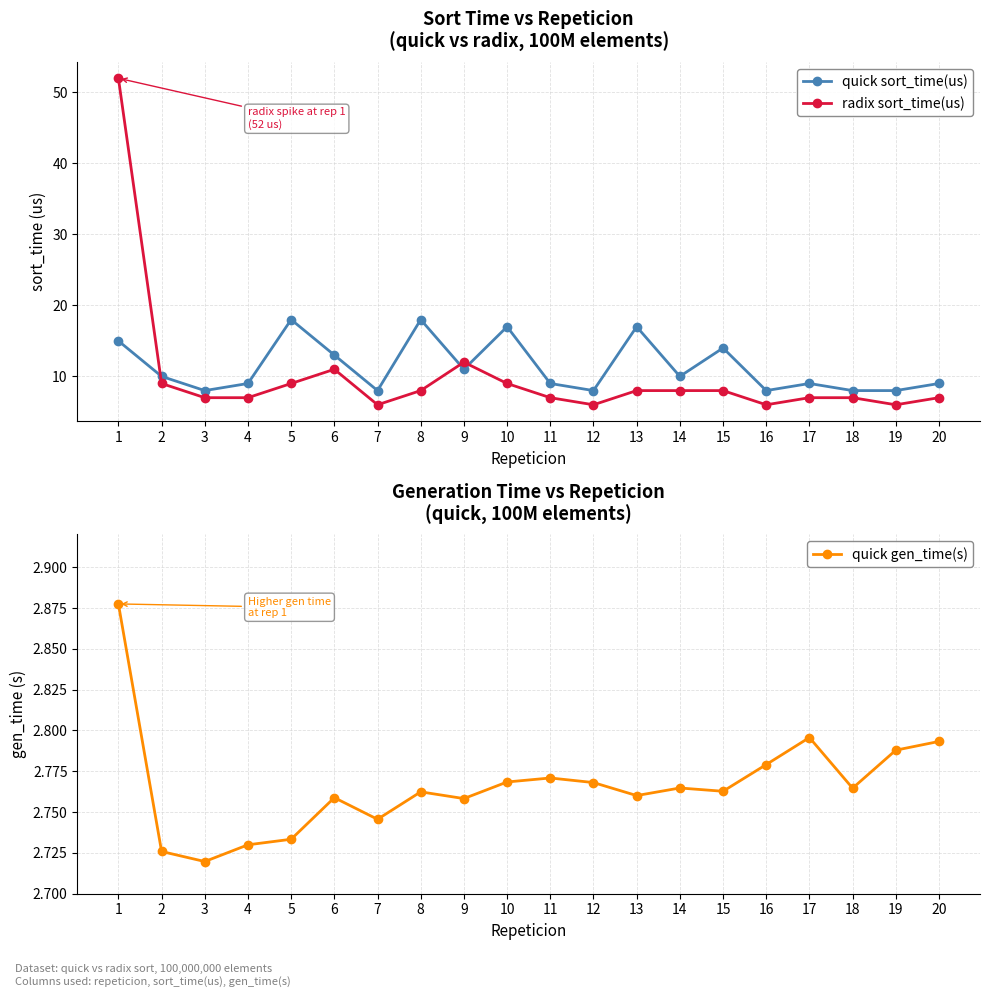

The quick gen_time(s) series shows 5.0 at 13. True or false?

False